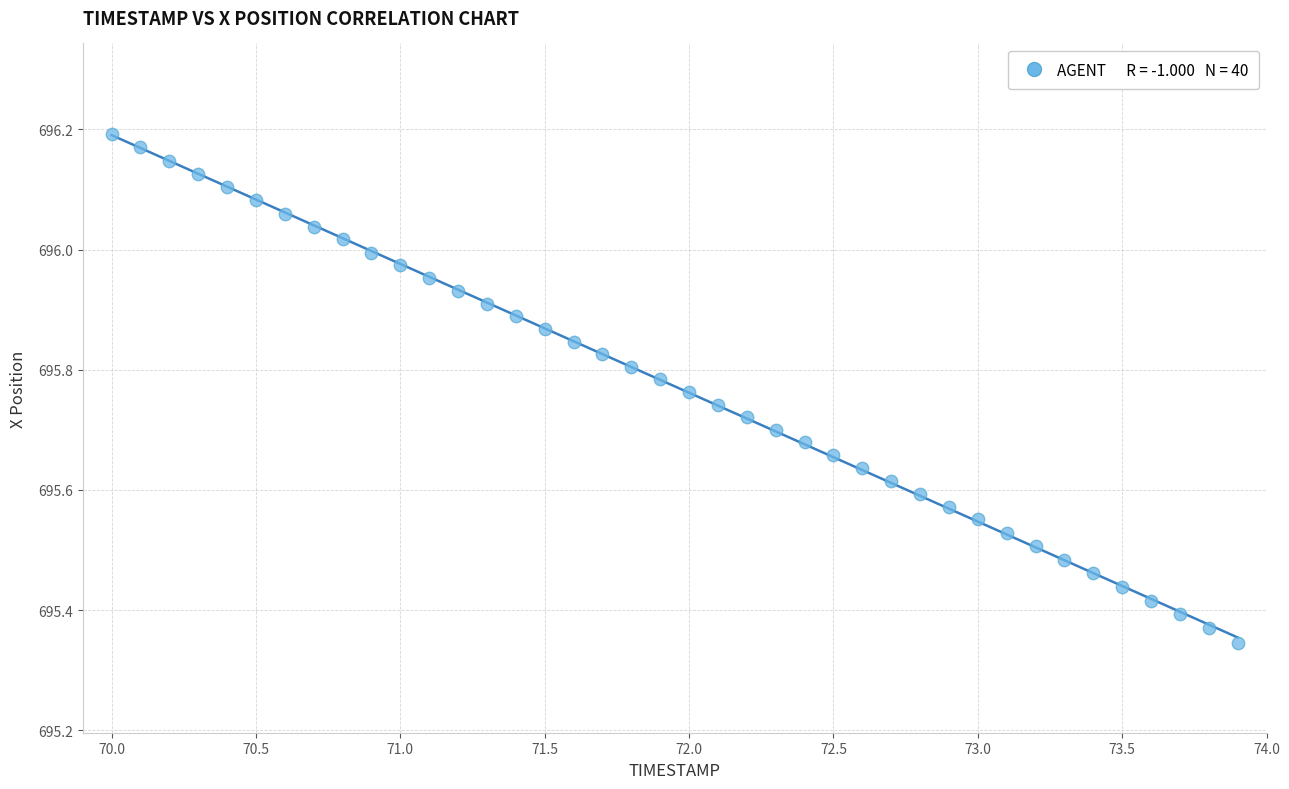

What is the range of Y values (max minus min)?

0.8